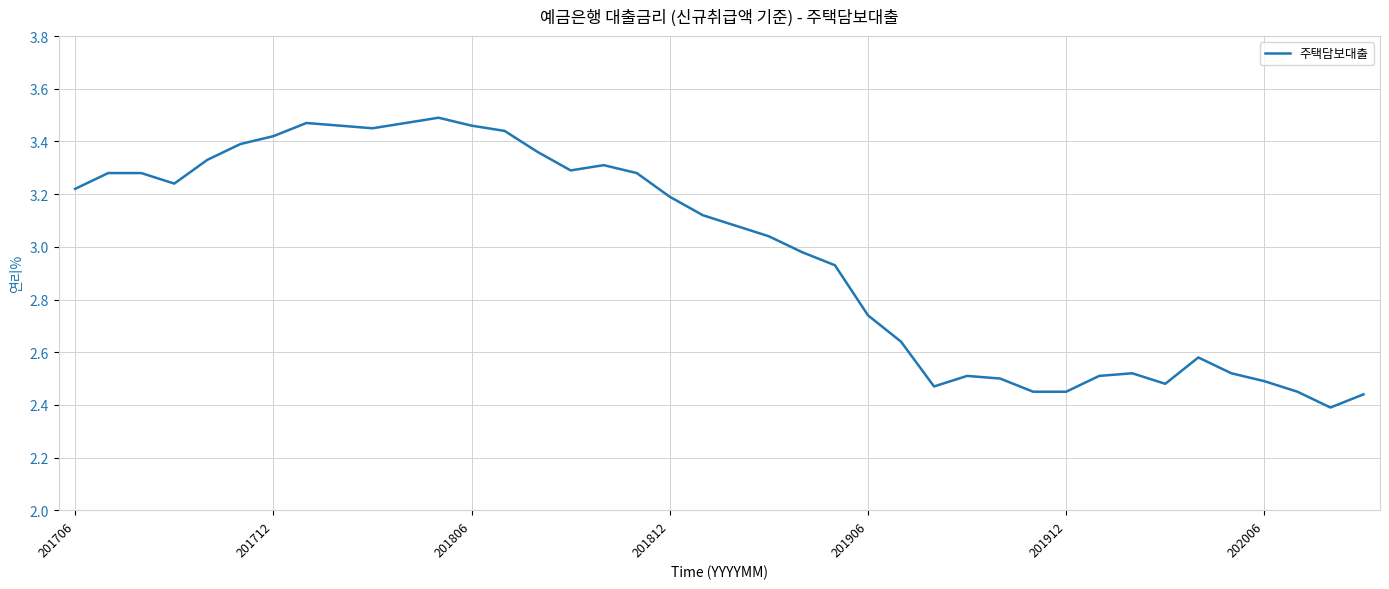

What is the difference between the maximum and minimum values?

1.1